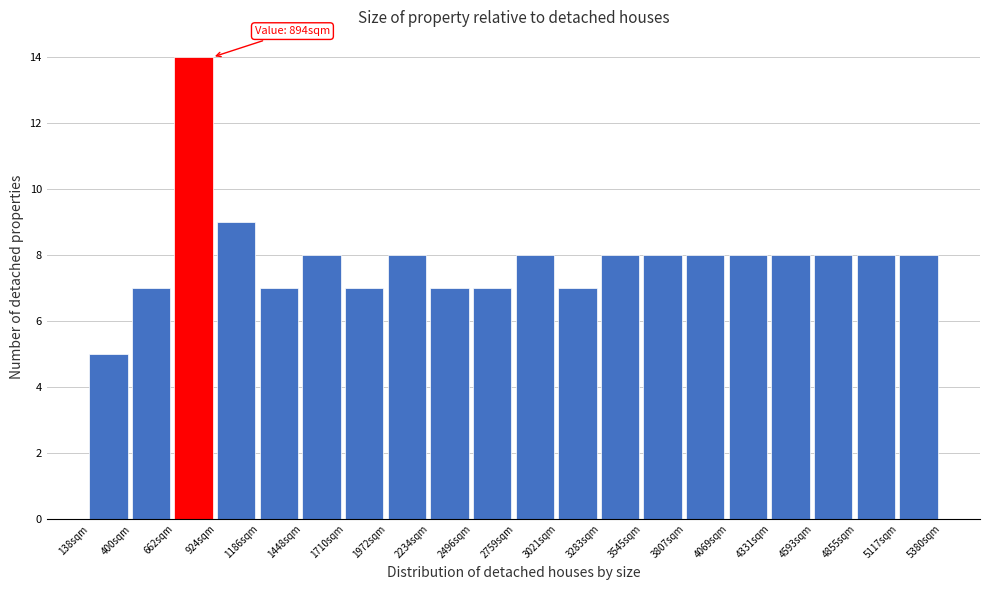

Which range on the x-axis has the tallest bar?

650 to 900